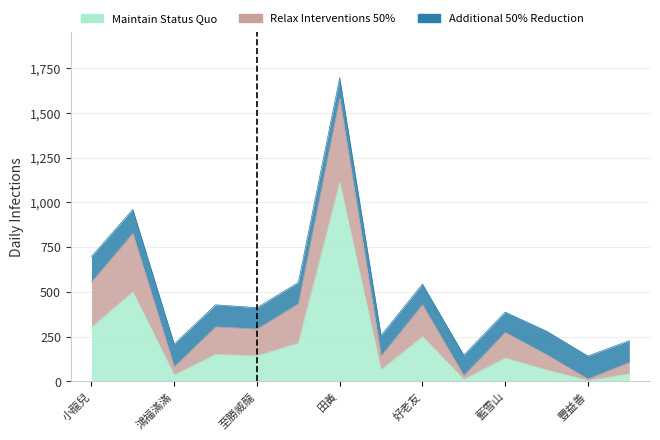

What is the label of the 5th point from the left?

至勝威龍